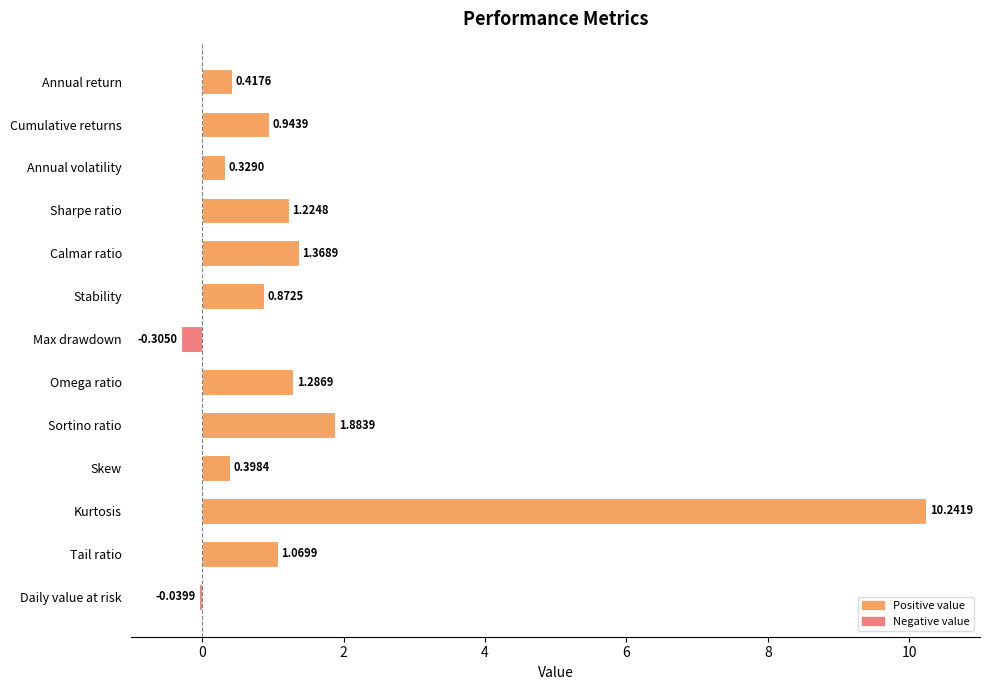

What is the change in value from Sortino ratio to Skew?

-1.5